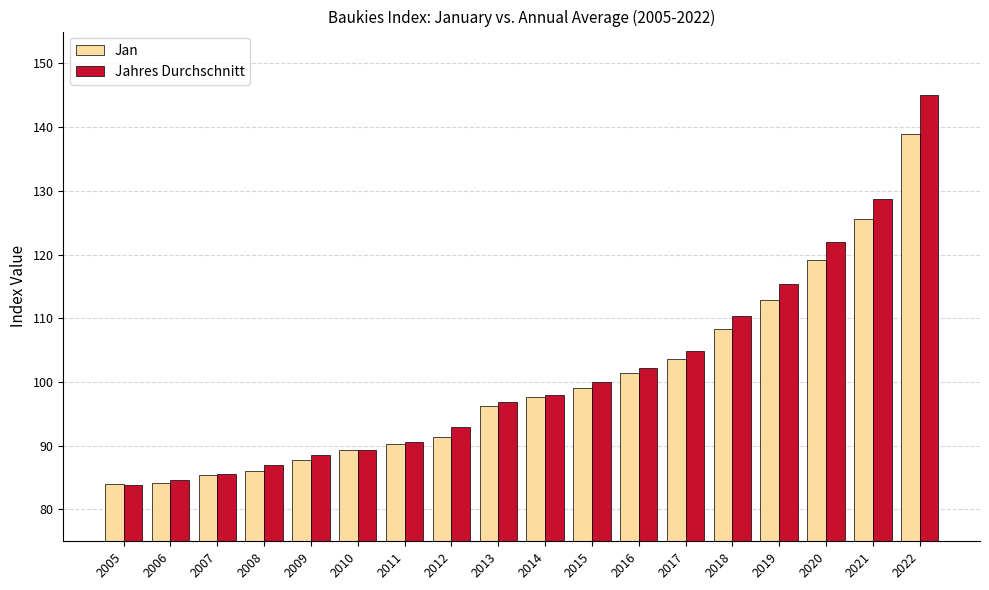

Which category has the highest value in the Jahres Durchschnitt series?

2022